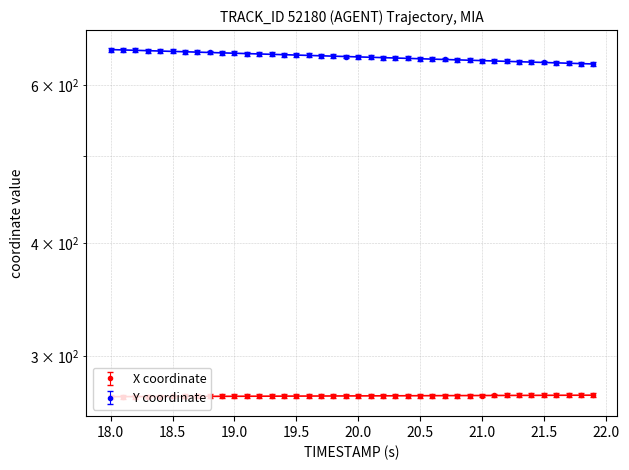

Reading right to left, extract all data points from this chart.

X: 269.9	269.9	269.9	269.9	269.8	269.8	269.8	269.8	269.7	269.7	269.7	269.7	269.6	269.6	269.6	269.6	269.5	269.5	269.5	269.4	269.4	269.4	269.4	269.3	269.3	269.3	269.3	269.2	269.2	269.2	269.2	269.1	269.1	269.1	269.1	269.0	269.0	269.0	269.0	268.9
Y: 633.1	633.7	634.3	634.9	635.5	636.2	636.8	637.4	638.0	638.6	639.2	639.8	640.4	641.0	641.6	642.2	642.9	643.5	644.1	644.7	645.3	645.9	646.5	647.1	647.7	648.3	648.9	649.5	650.2	650.8	651.4	652.0	652.6	653.2	653.8	654.4	655.0	655.6	656.2	656.9